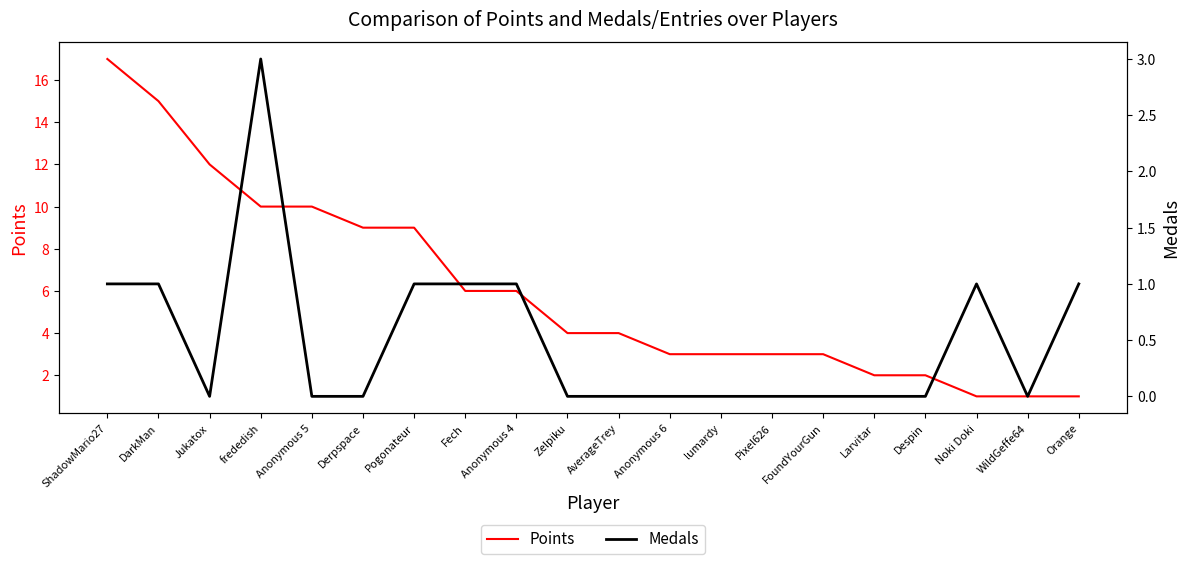

Reading left to right, list all the values displayed in this chart.

Points: 17	15	12	10	10	9	9	6	6	4	4	3	3	3	3	2	2	1	1	1
Medals: 1	1	0	3	0	0	1	1	1	0	0	0	0	0	0	0	0	1	0	1